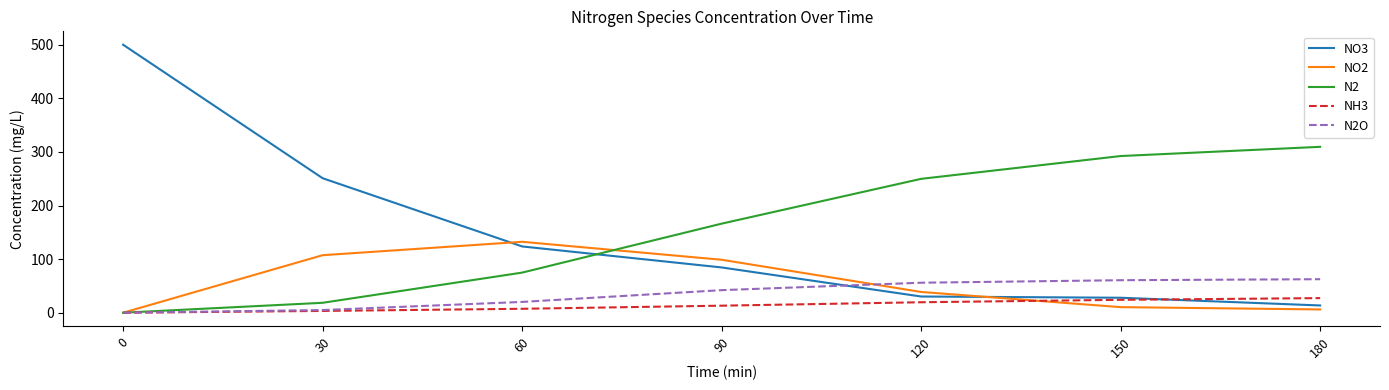

Rank the series at 180 from lowest to highest value.

NO2, NO3, NH3, N2O, N2